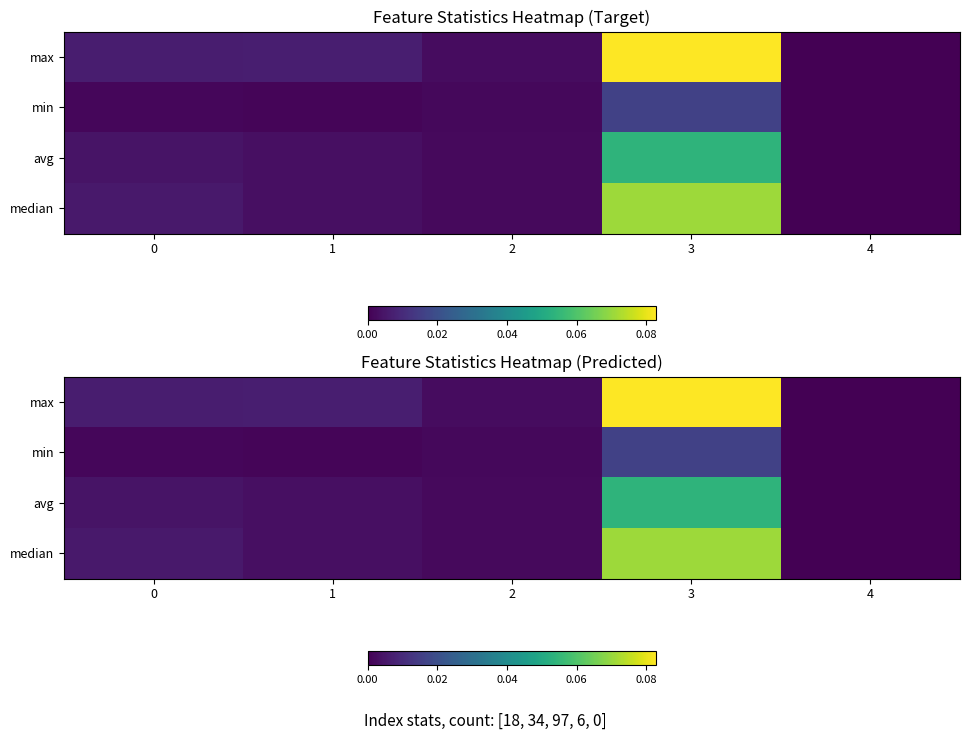

Is the value of max at 4 greater than the value of median at 2?

No